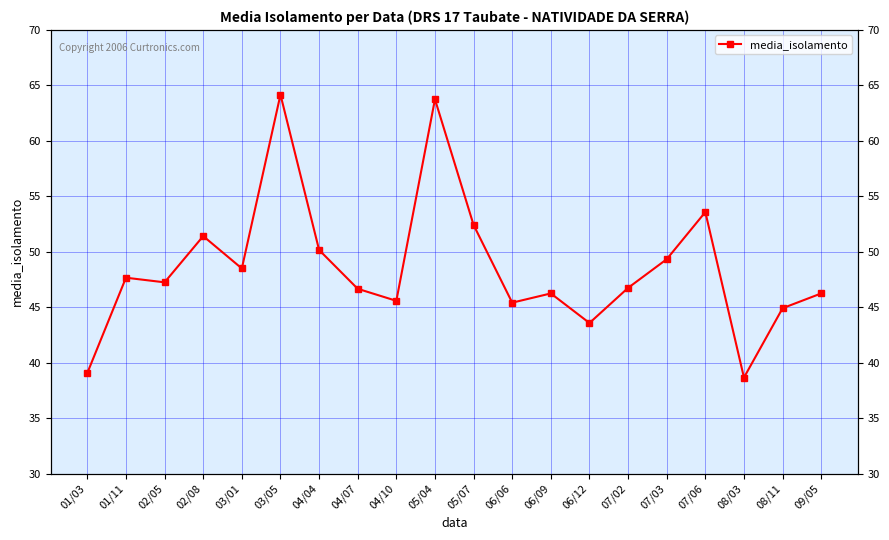

What is the minimum value shown in the chart?

38.7